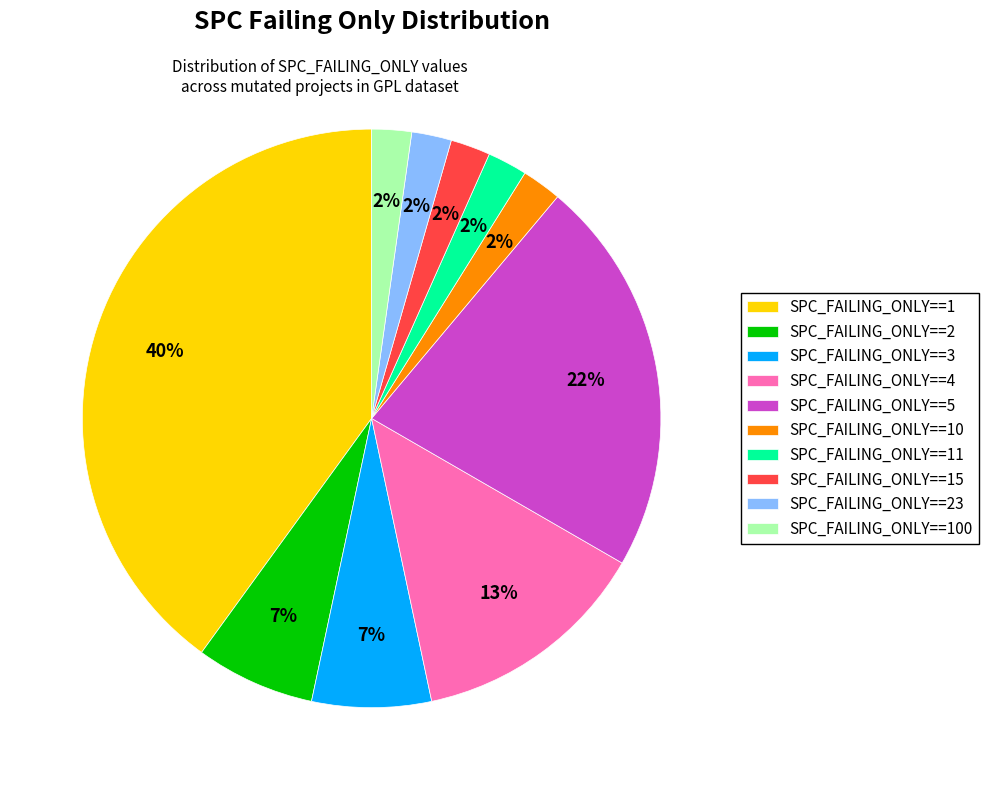

Is SPC_FAILING_ONLY==2 the majority of the pie?

No